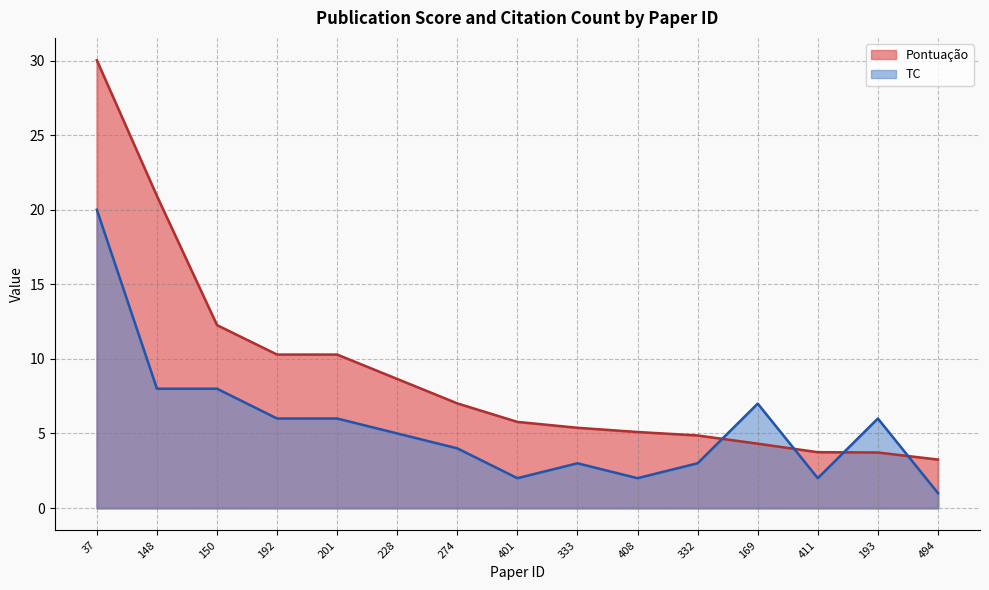

True or false: TC and Pontuação intersect in this chart.

True